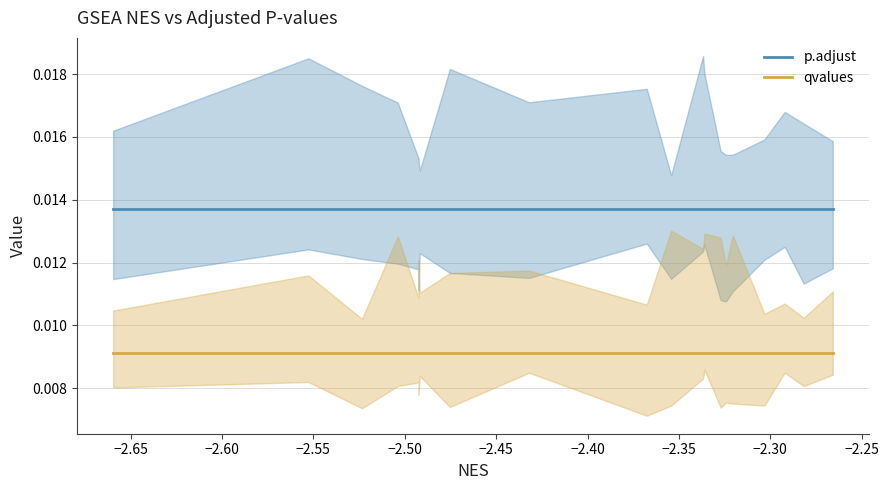

True or false: qvalues and p.adjust cross at least once.

False